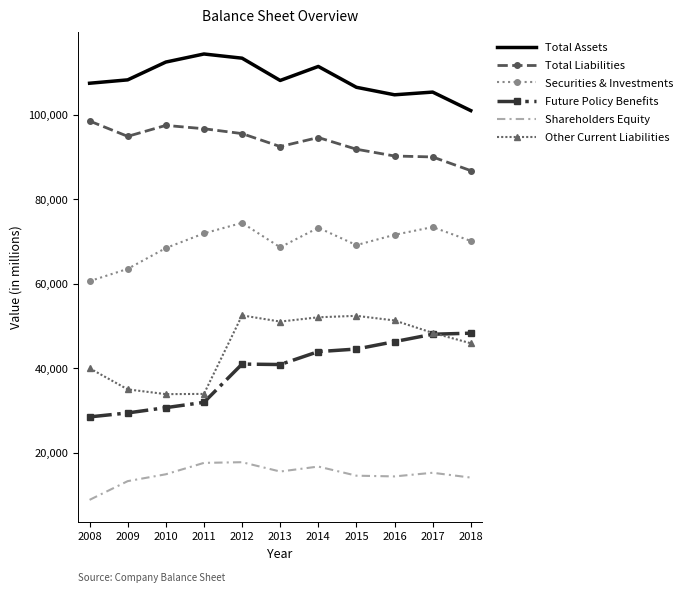

True or false: Securities & Investments and Total Liabilities cross at least once.

False